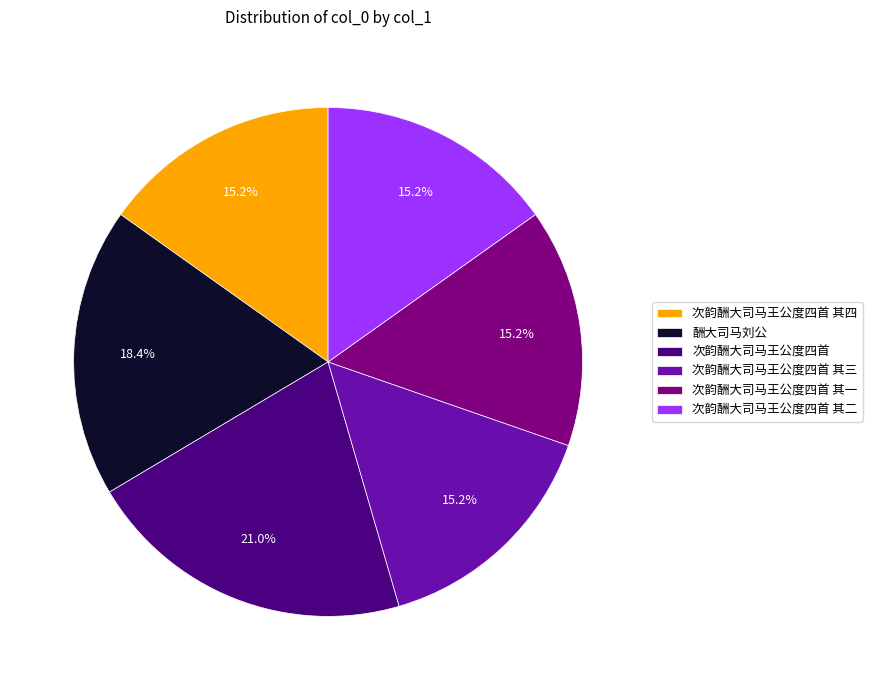

What is the largest slice in the pie chart?

次韵酬大司马王公度四首